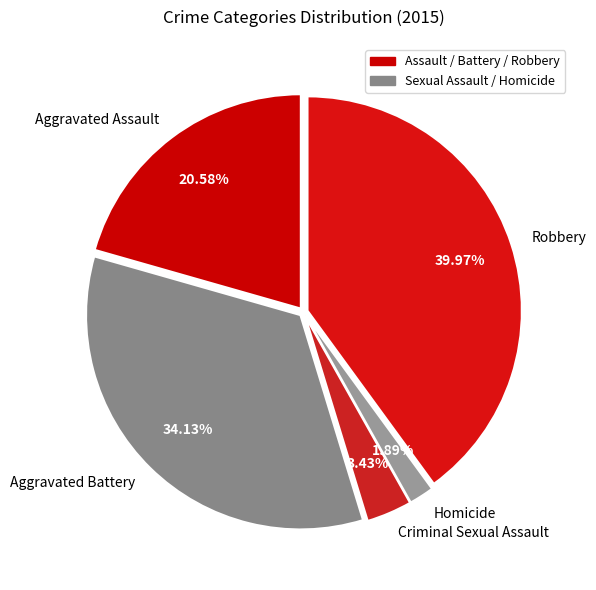

How many segments does this pie chart have?

5